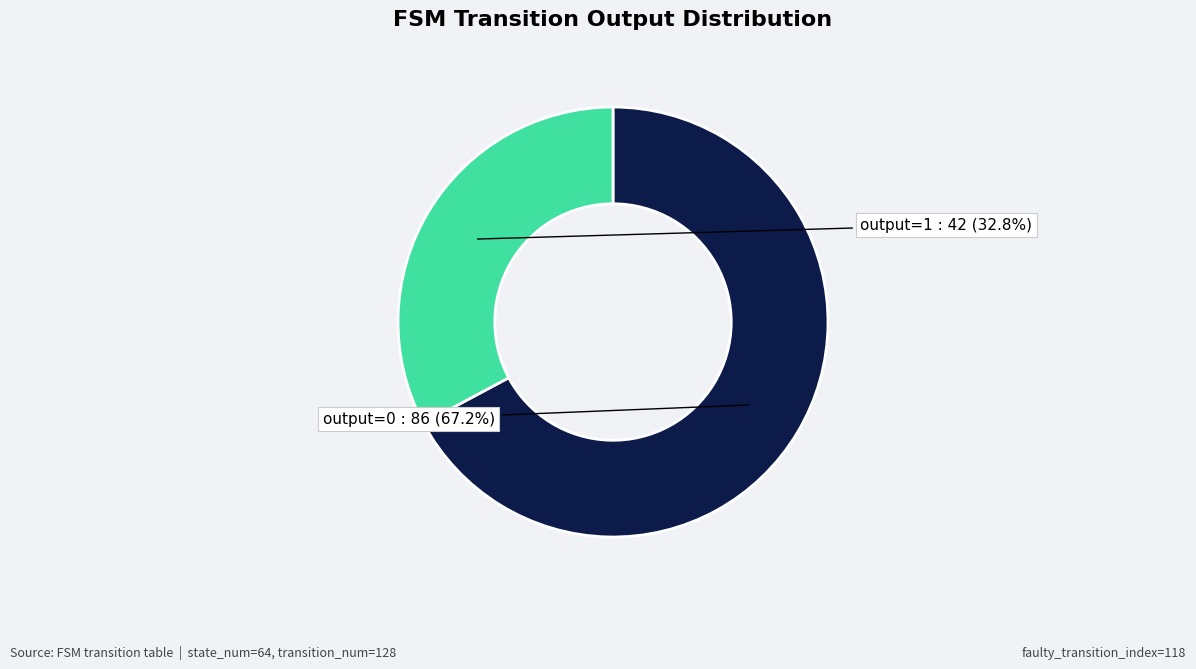

Does any single category account for the majority?

Yes